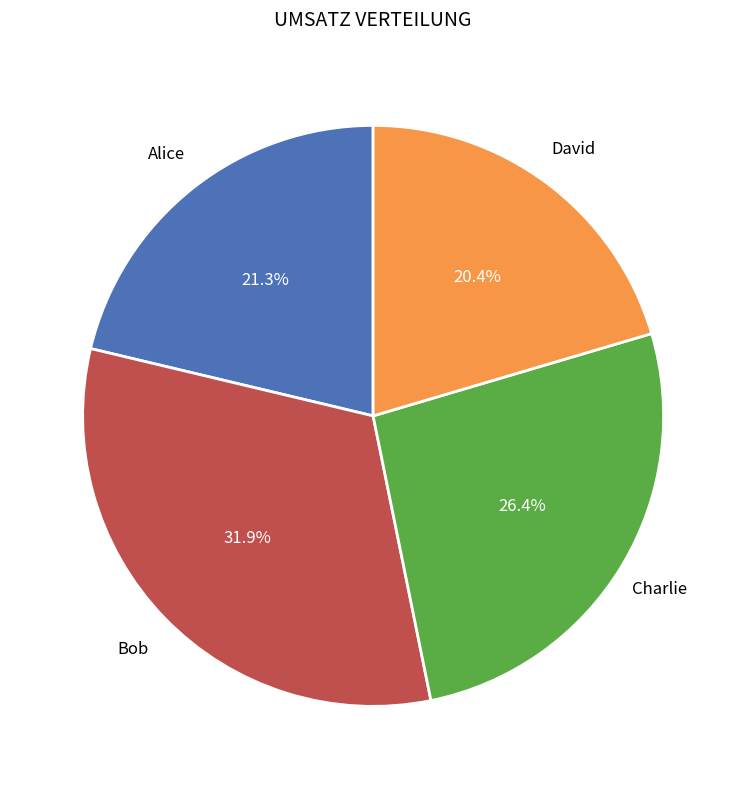

Is there any slice that represents more than half of the pie?

No